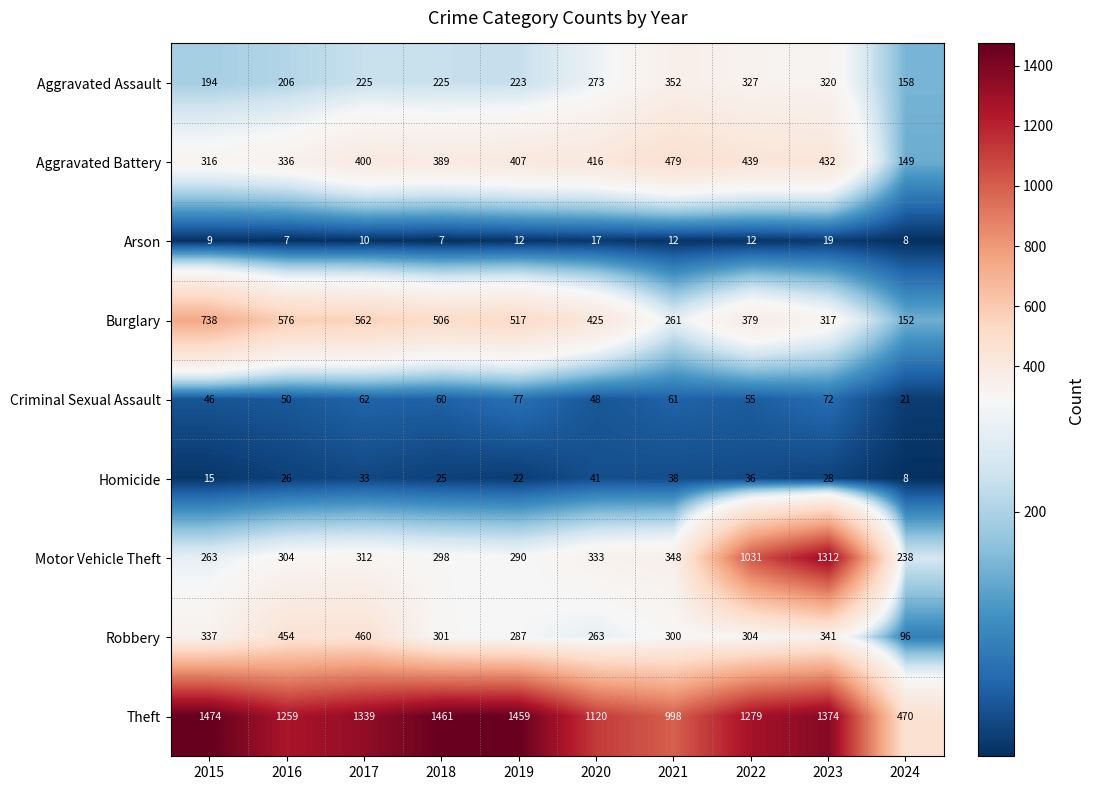

At which label is Burglary closest to 445?

2020